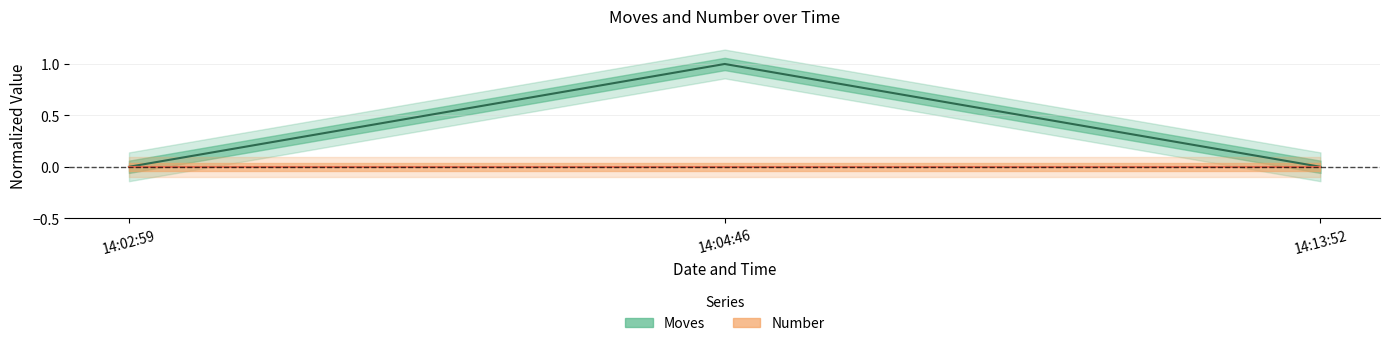

At which category does the chart reach its minimum across all series?

14:02:59